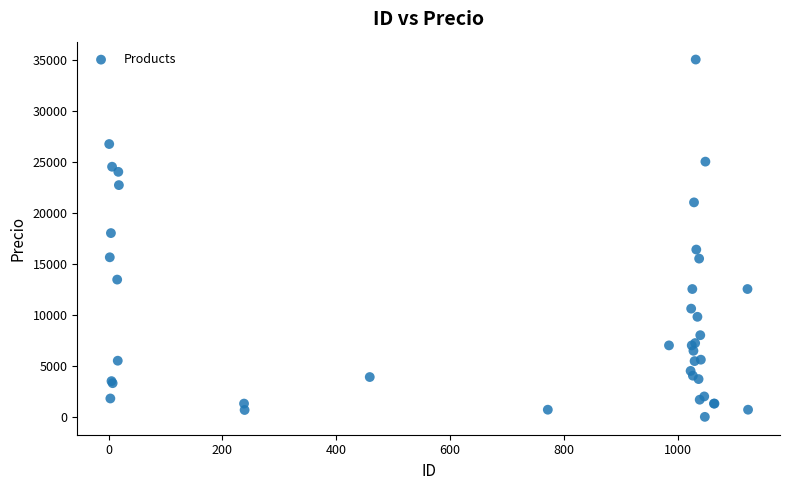

What Y value in the scatter plot is closest to 17500?

18000.0